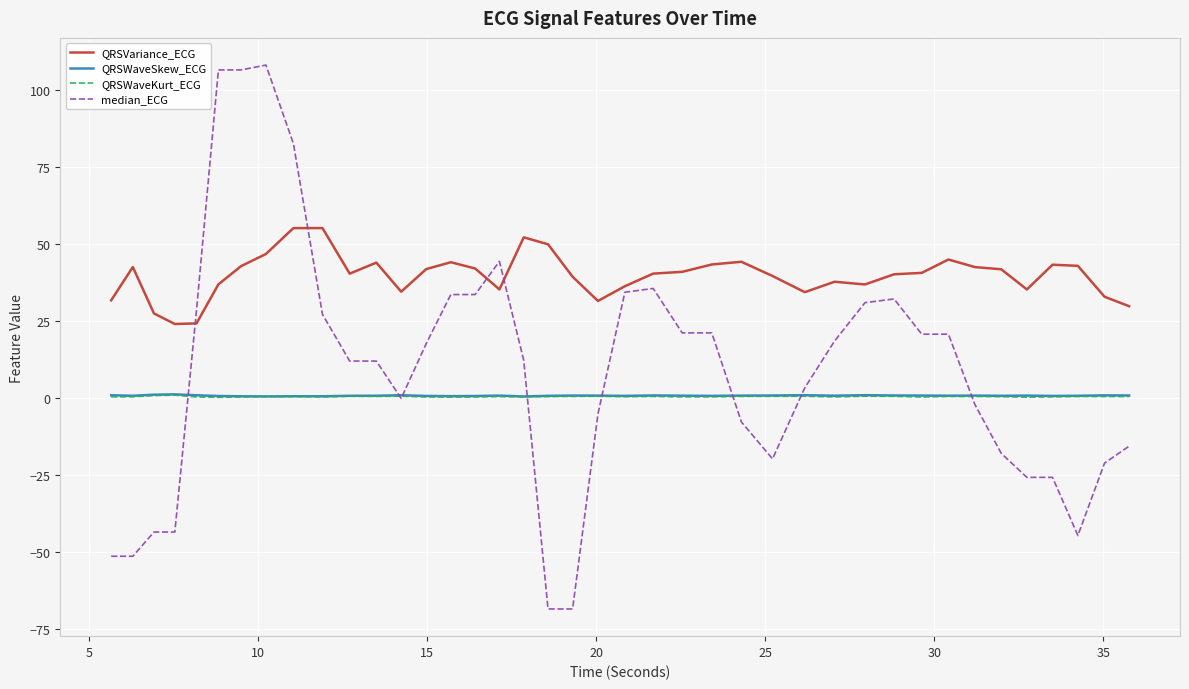

What is the maximum value shown in the chart?

108.2